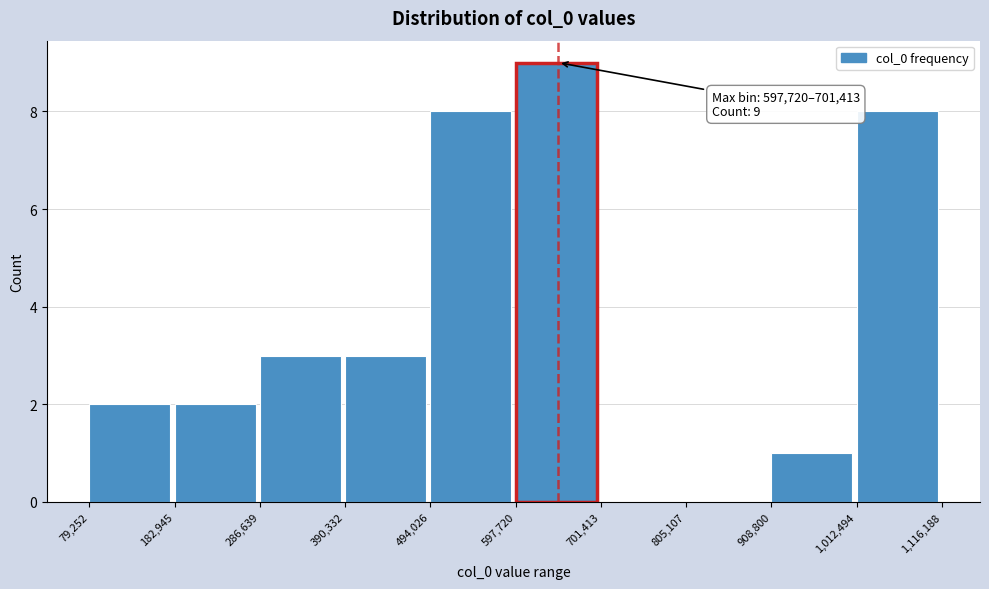

Over which range of the x-axis is the bar tallest?

597,720 to 701,413